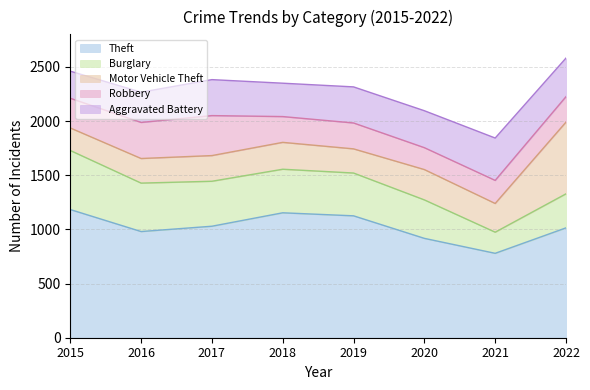

Which category has the lowest value across all series?

2021